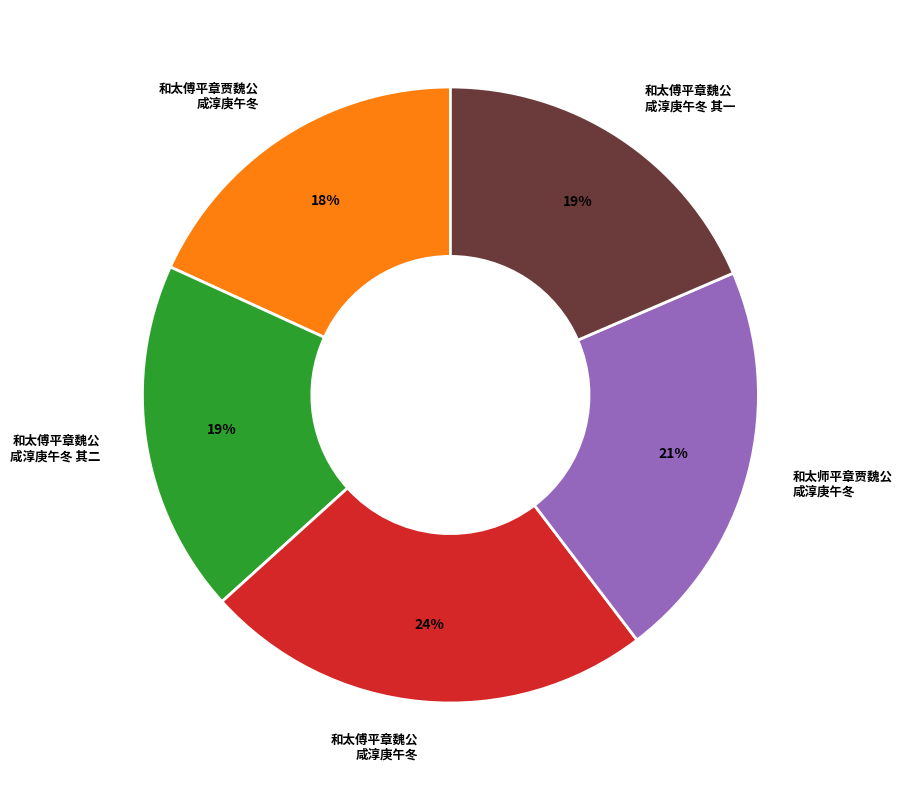

To the nearest percent, what is the average slice percentage?

20%